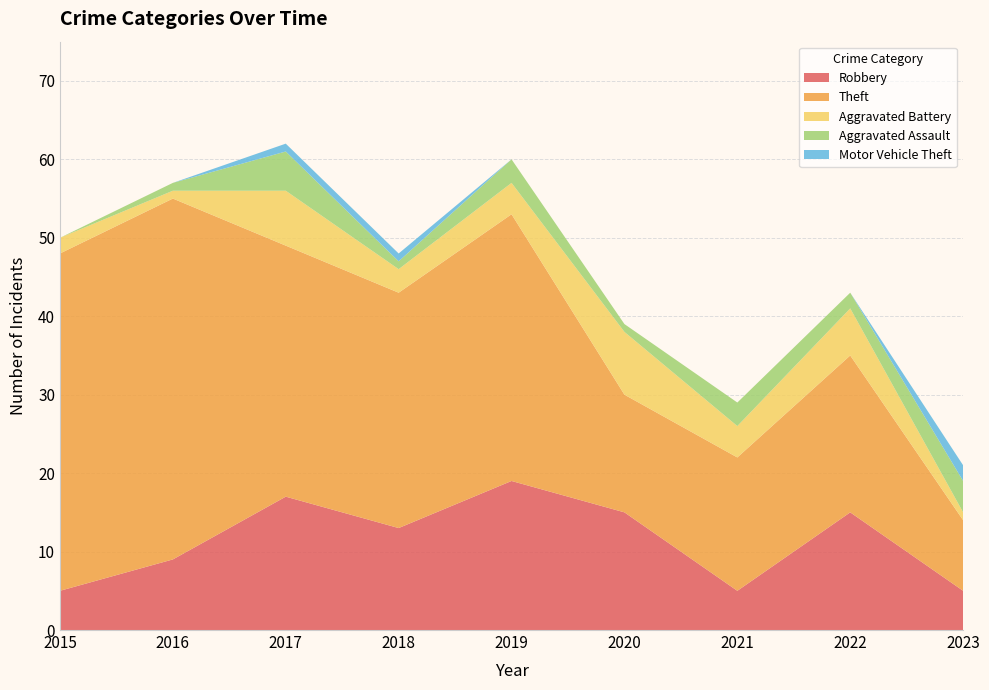

Reading left to right, list all the values displayed in this chart.

Robbery: 5	9	17	13	19	15	5	15	5
Theft: 43	46	32	30	34	15	17	20	9
Aggravated Battery: 2	1	7	3	4	8	4	6	1
Aggravated Assault: 0	1	5	1	3	1	3	2	4
Motor Vehicle Theft: 0	0	1	1	0	0	0	0	2